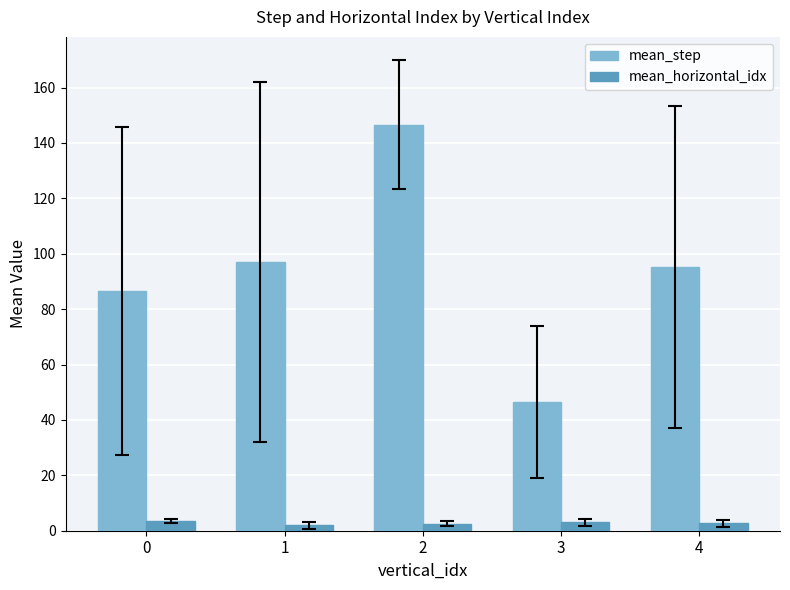

Rank the series by their maximum value, from highest to lowest.

mean_step, mean_horizontal_idx